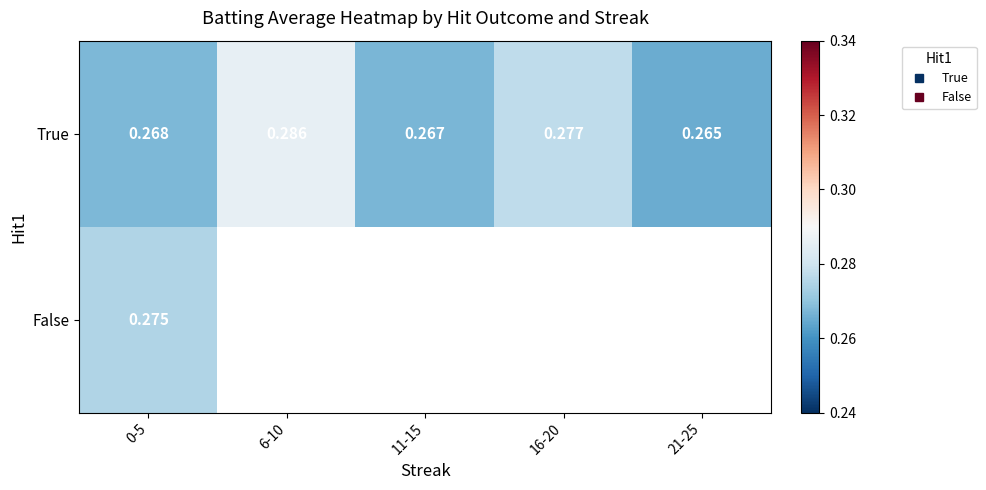

How many True values are between 0 and 1?

5